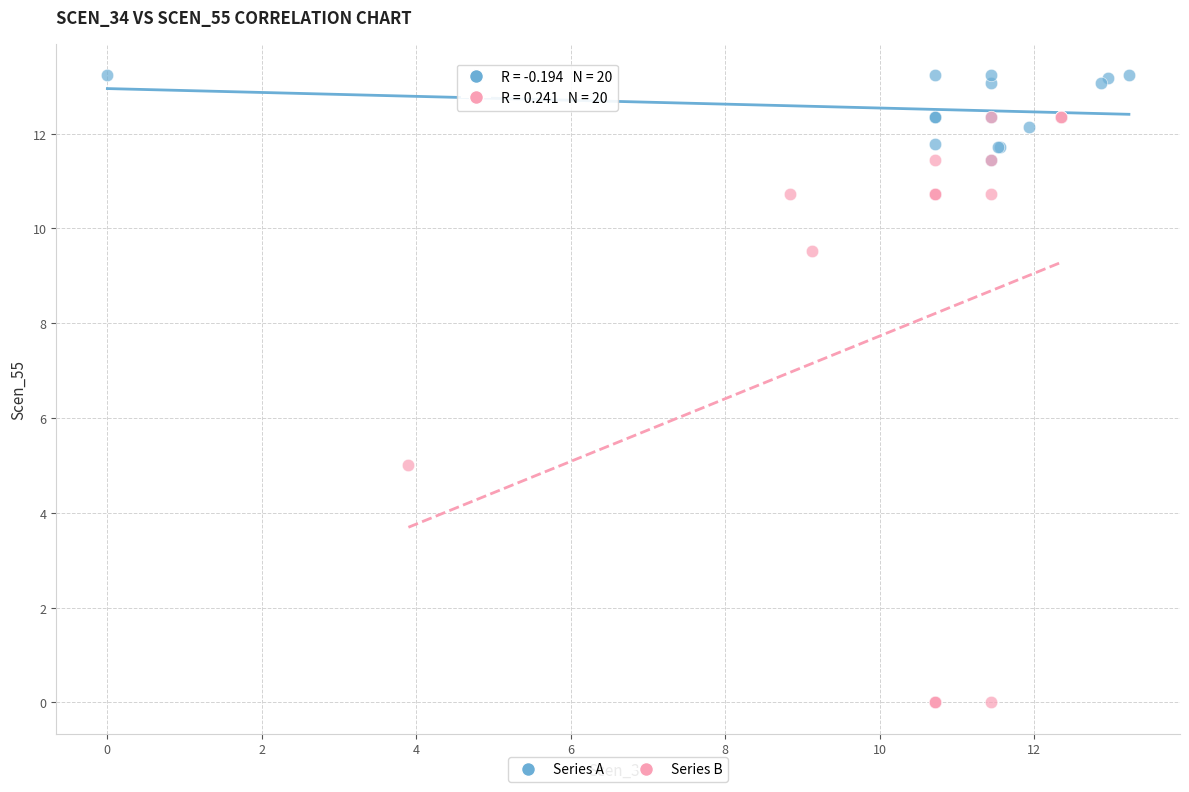

Which series reaches the maximum Y coordinate?

Series A